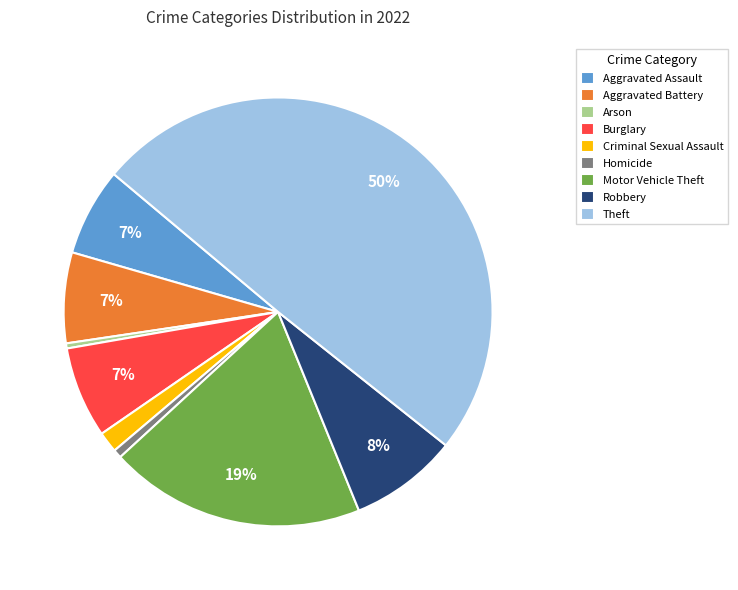

True or false: Theft accounts for 50% of the total.

True